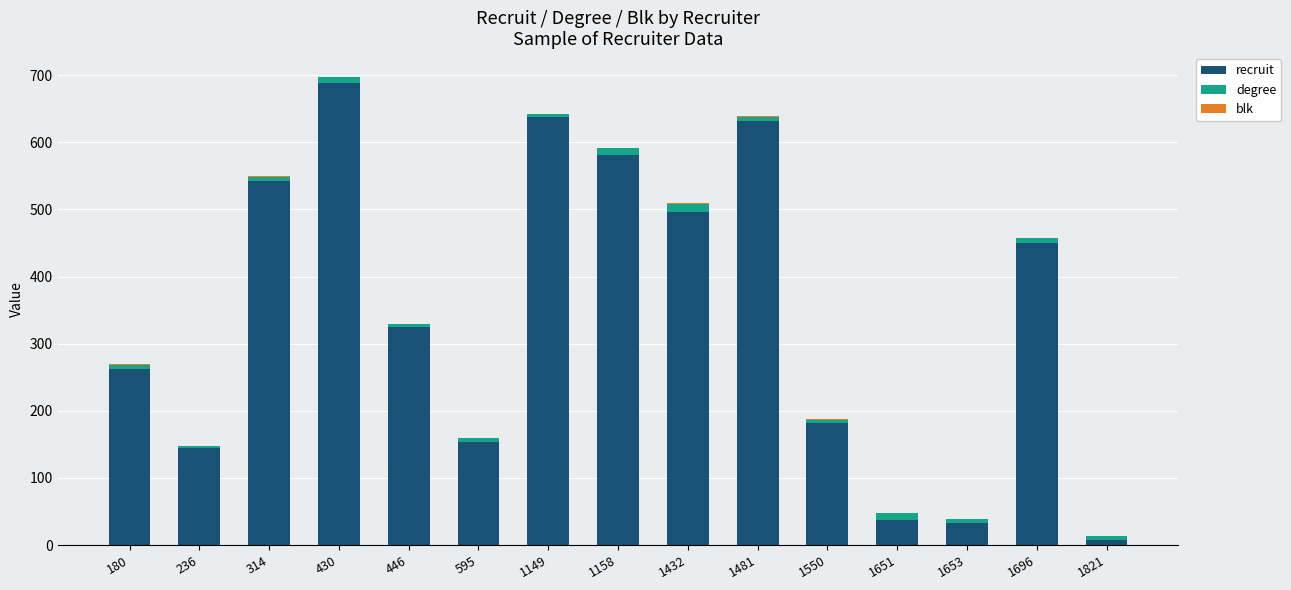

At which category is the sum across all series the highest?

430